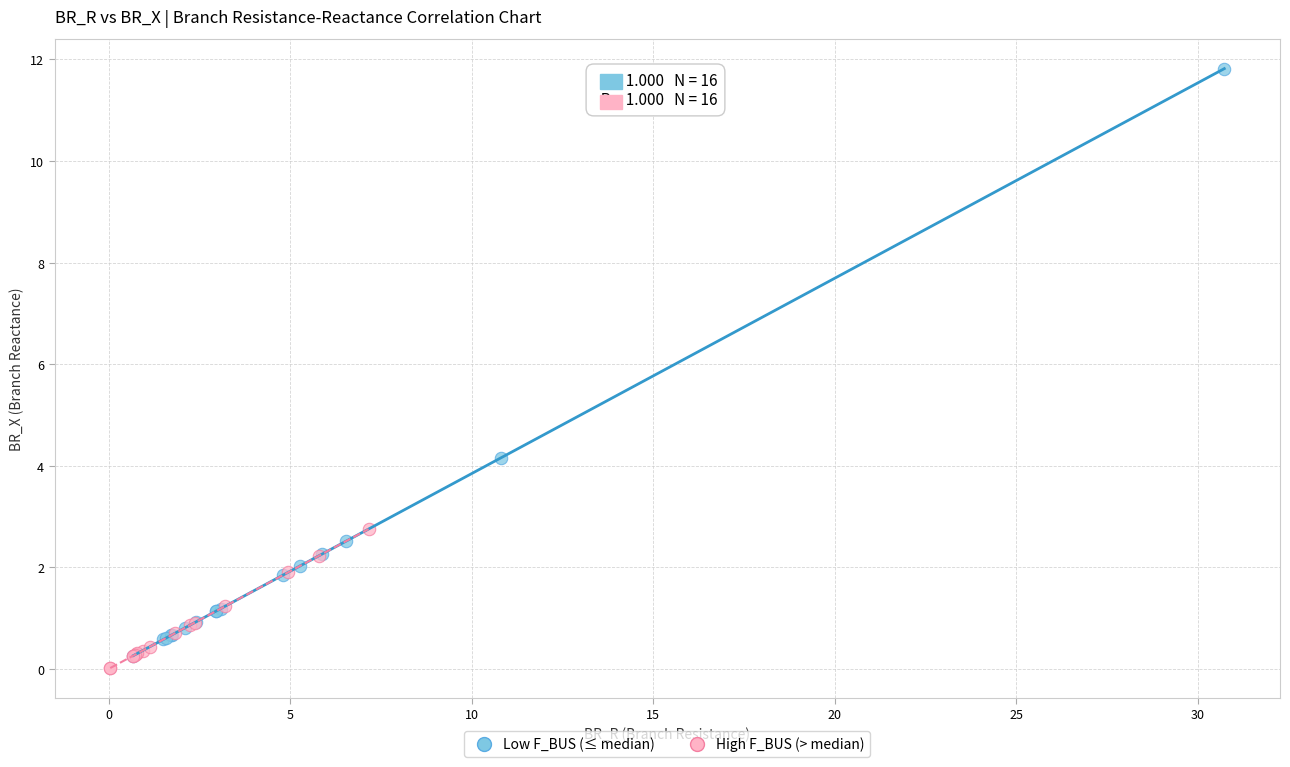

Which series has the widest spread of Y values?

Low F_BUS (≤ median)